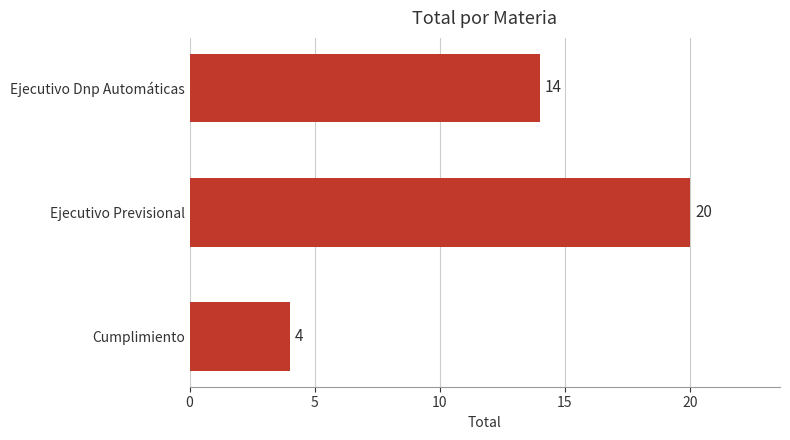

What is the minimum value shown in the chart?

4